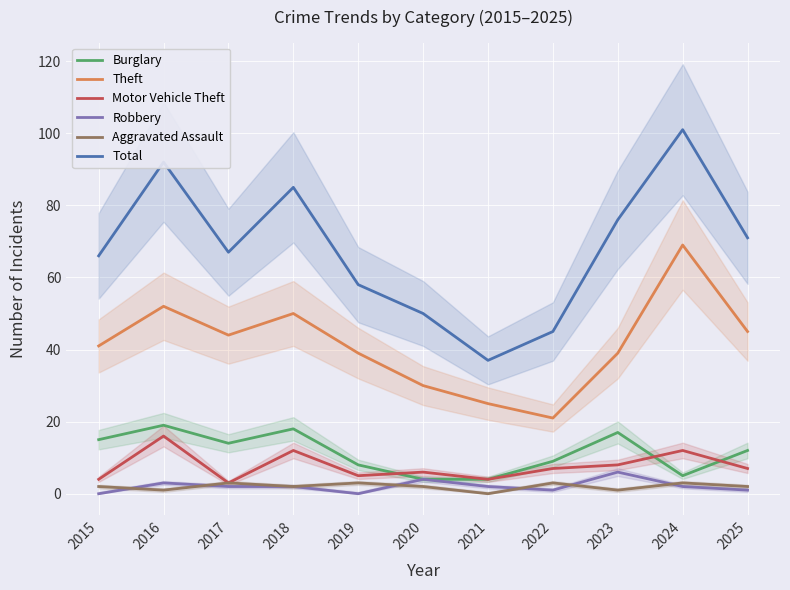

What is the difference between the highest and lowest values at 2020?

48